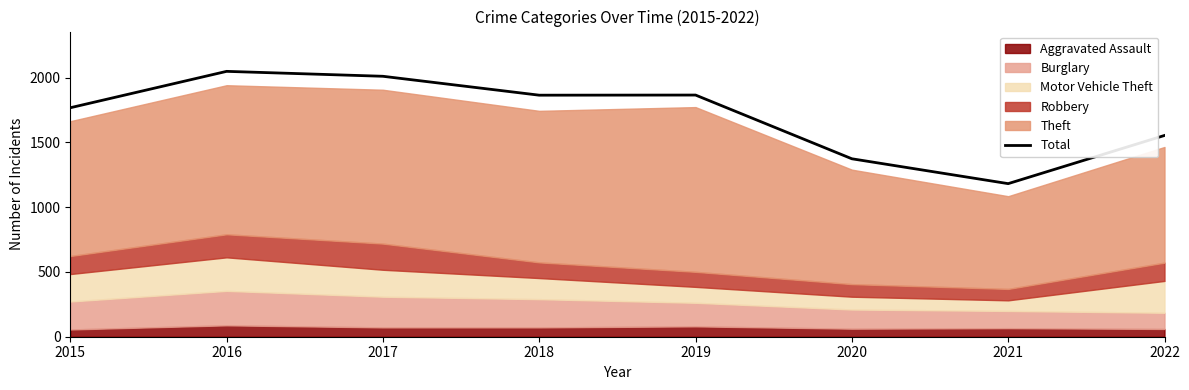

The chart shows a value of 1866 at 2019. True or false?

True